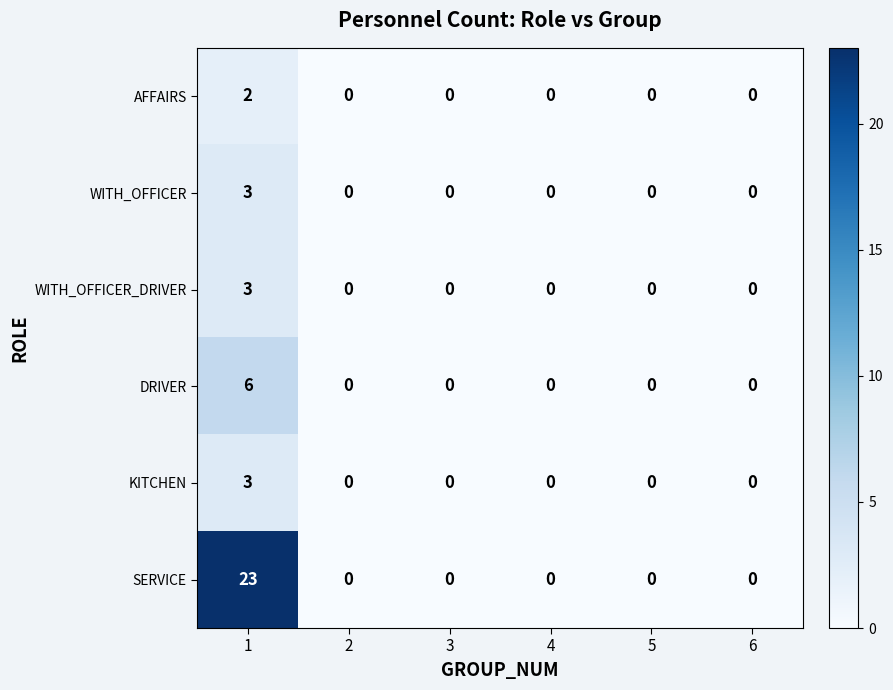

What is the greatest value displayed?

23